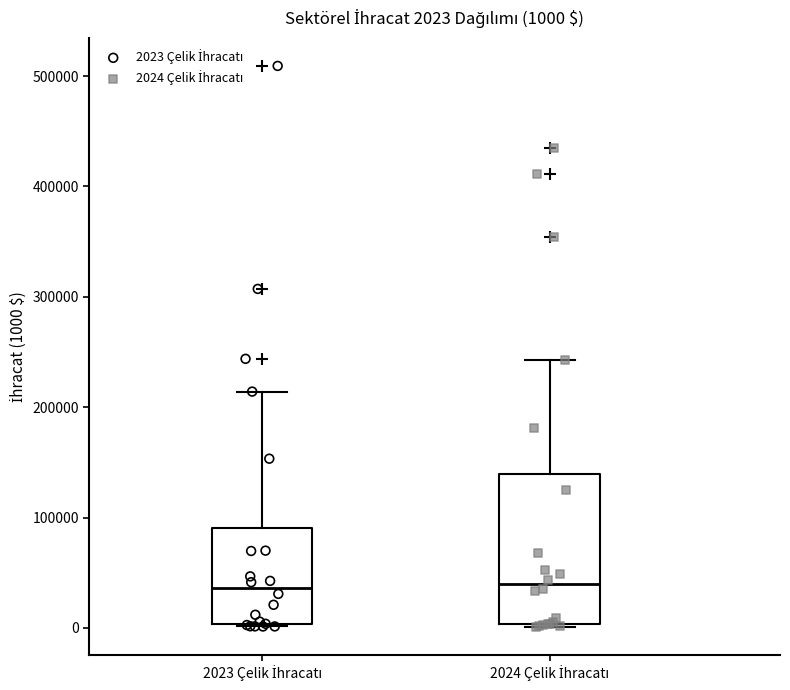

Which box is the tallest, from its lower edge to its upper edge?

2024 Çelik İhracatı